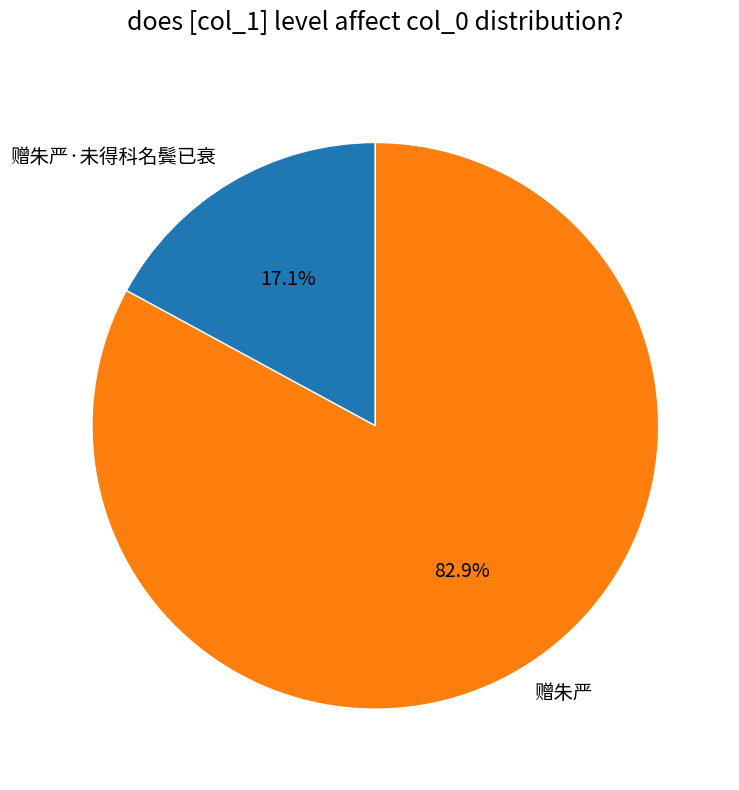

Is it true that 赠朱严 is 83% of the pie?

True